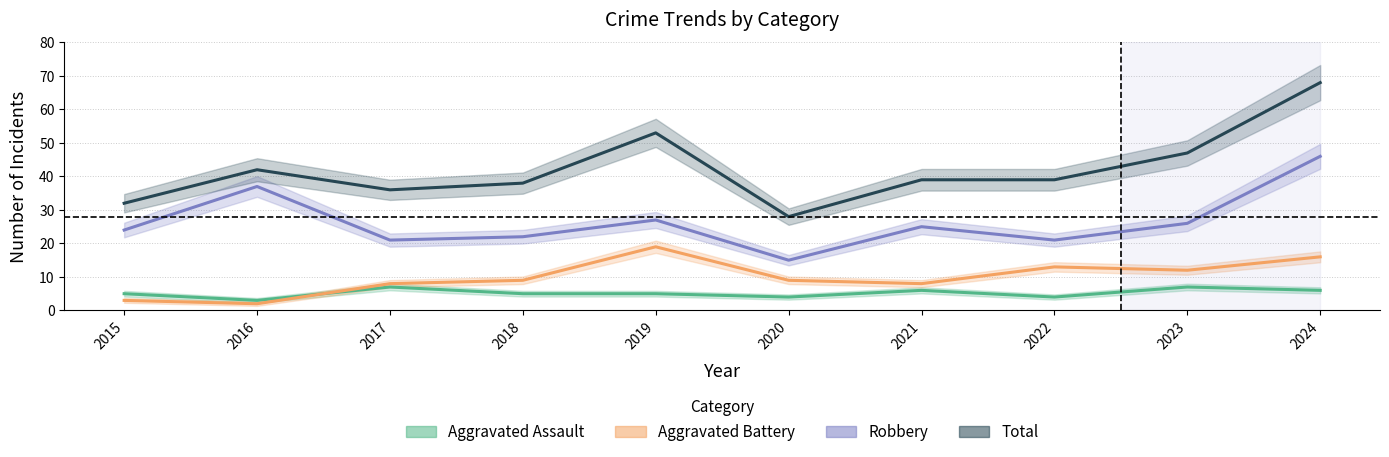

True or false: Aggravated Battery and Total cross at least once.

False